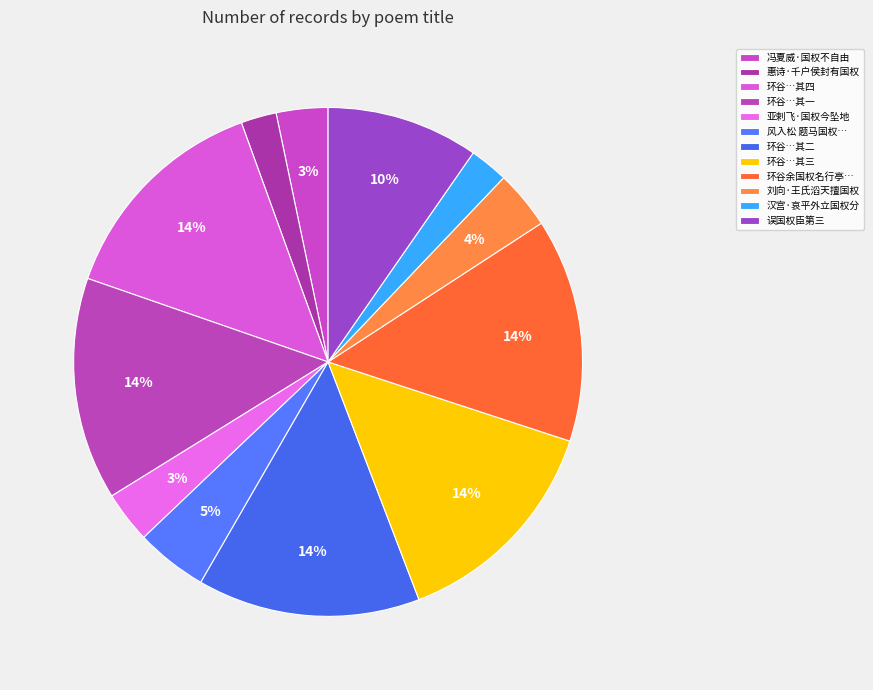

Count the number of slices in the pie.

12